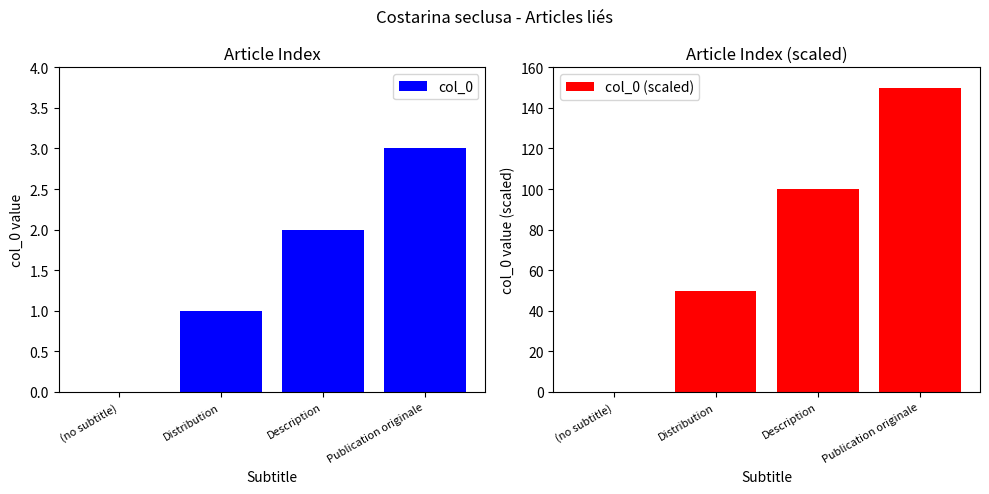

Does the chart contain any negative values?

No